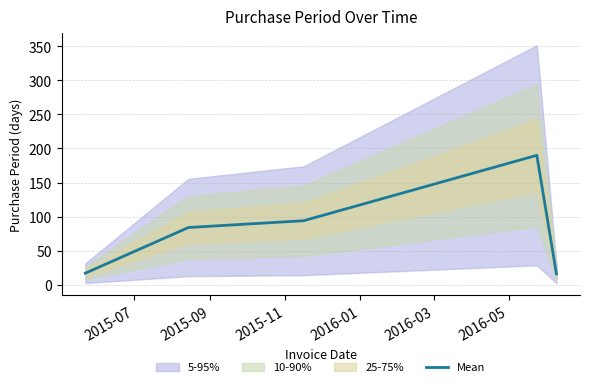

Reading right to left, what are all the values shown in this chart?

16	190	94	84	17